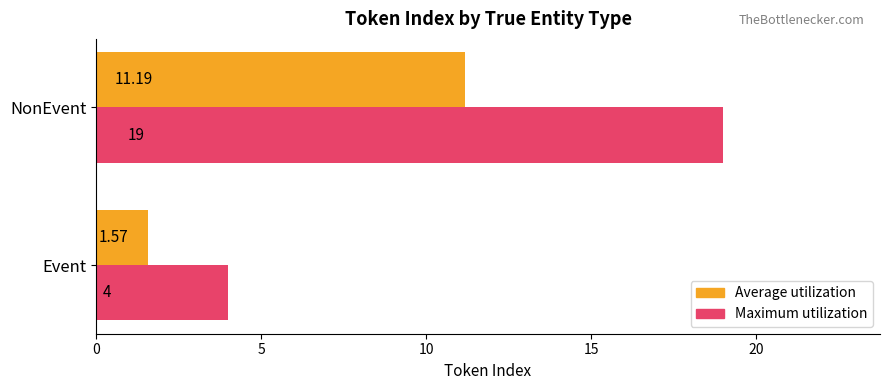

Between Event and NonEvent, which series saw the biggest shift?

Maximum utilization